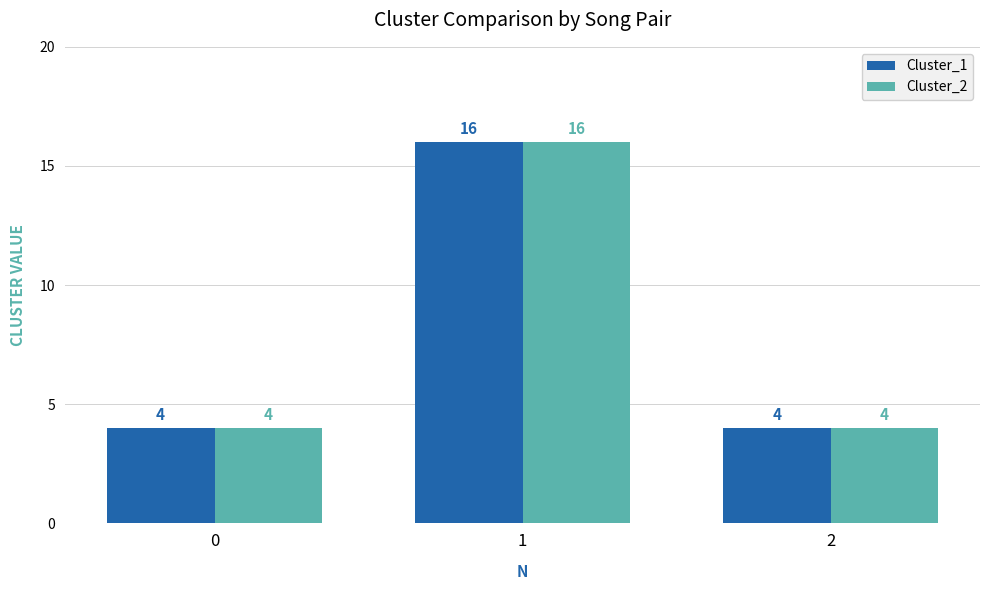

What is the difference between the maximum and minimum values in the Cluster_2 series?

12